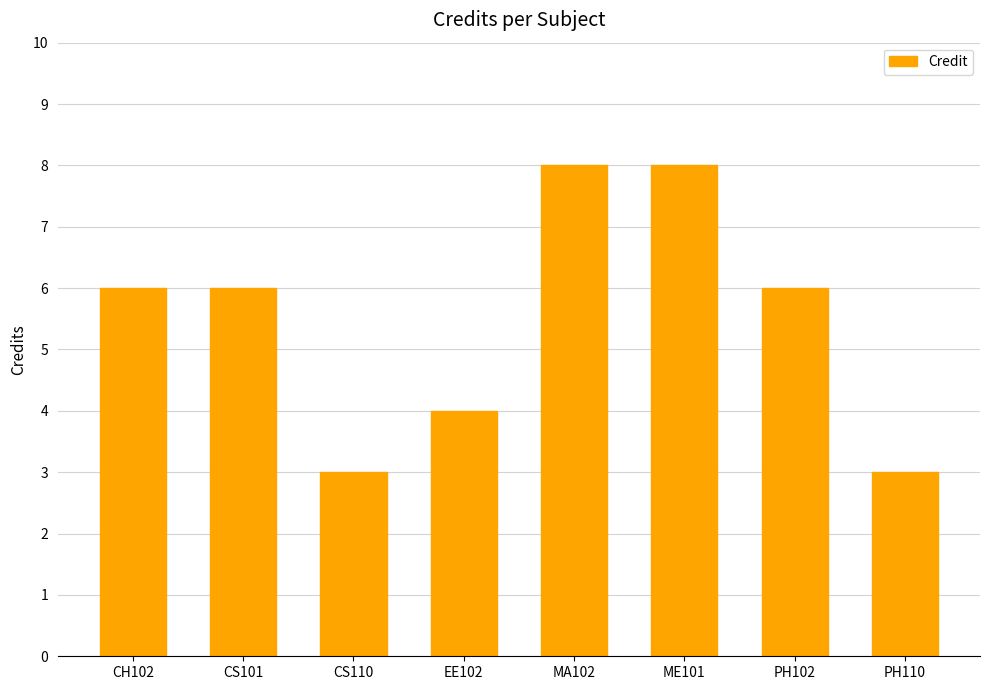

Reading left to right, list all the values displayed in this chart.

6	6	3	4	8	8	6	3